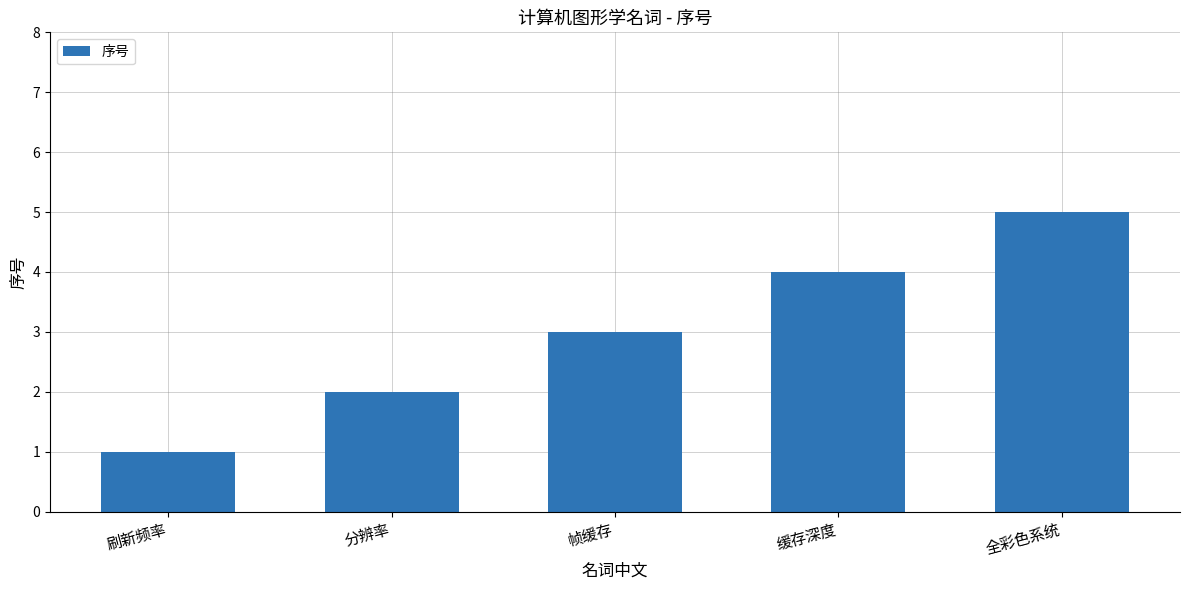

Count the number of data series in this chart.

1